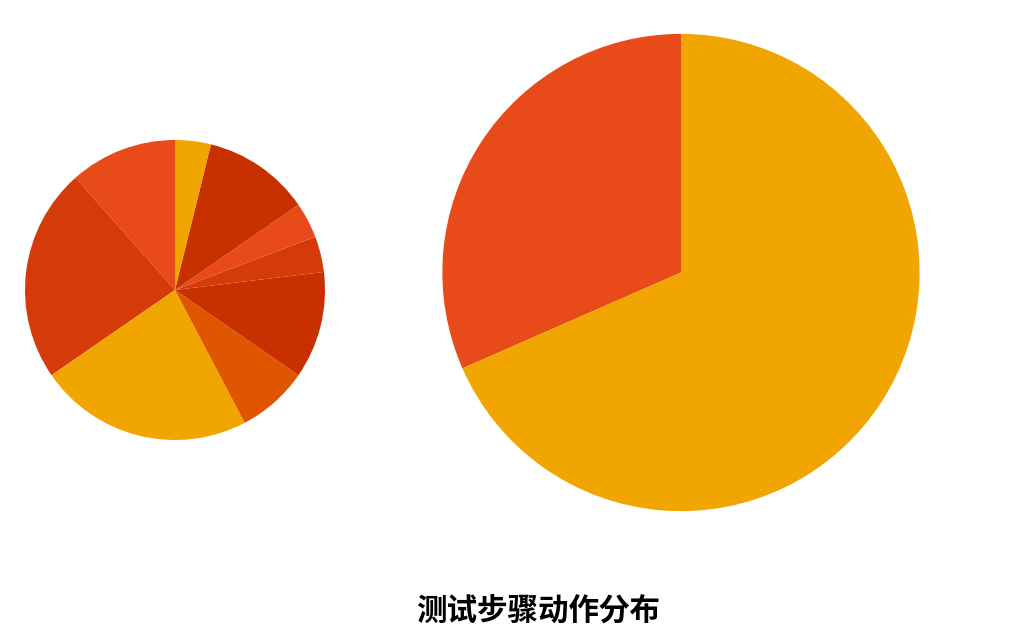

What is the largest slice in the pie chart?

等待元素